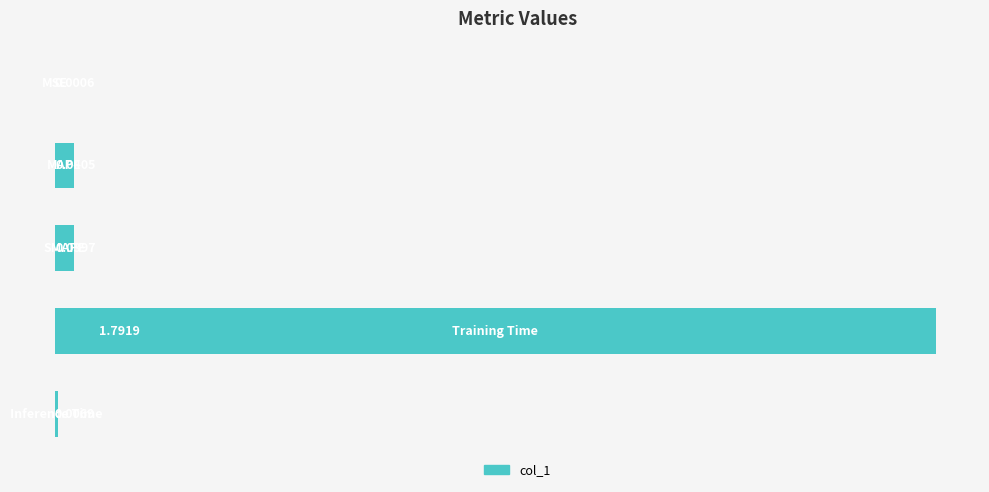

What is the sum of all values?

1.9